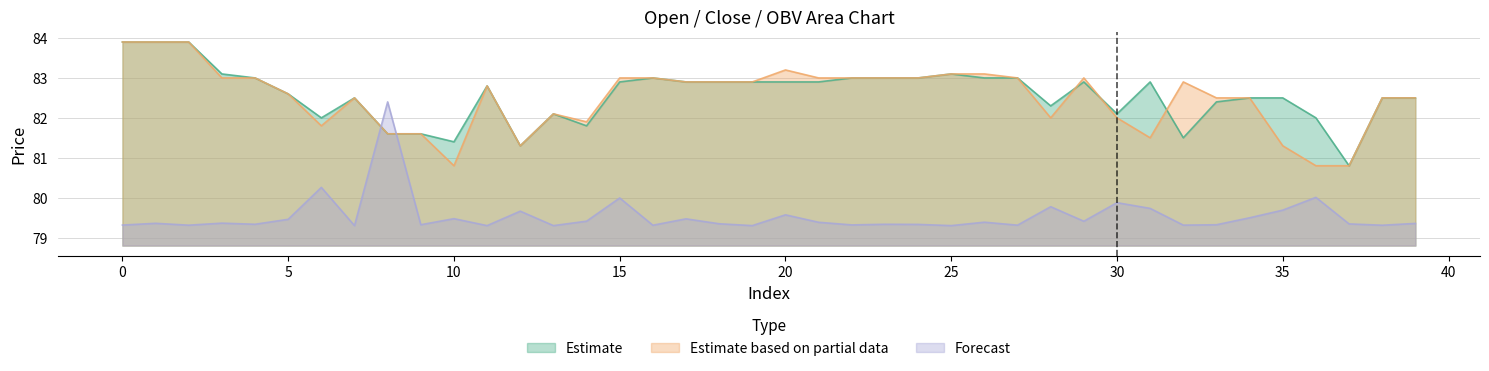

What is the sum of all Forecast values?

3181.5